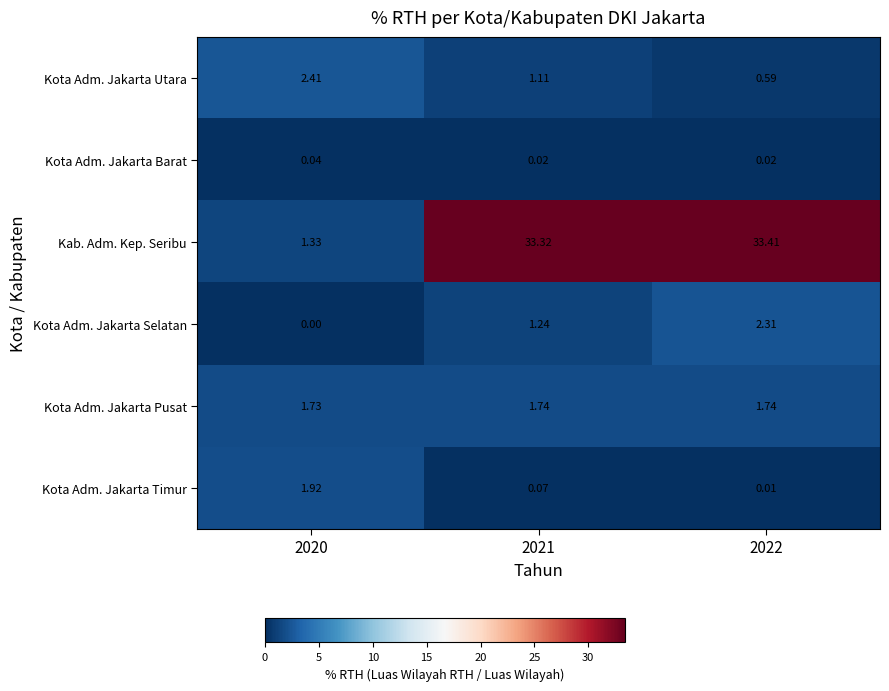

Which series has the largest range (max minus min)?

Kab. Adm. Kep. Seribu